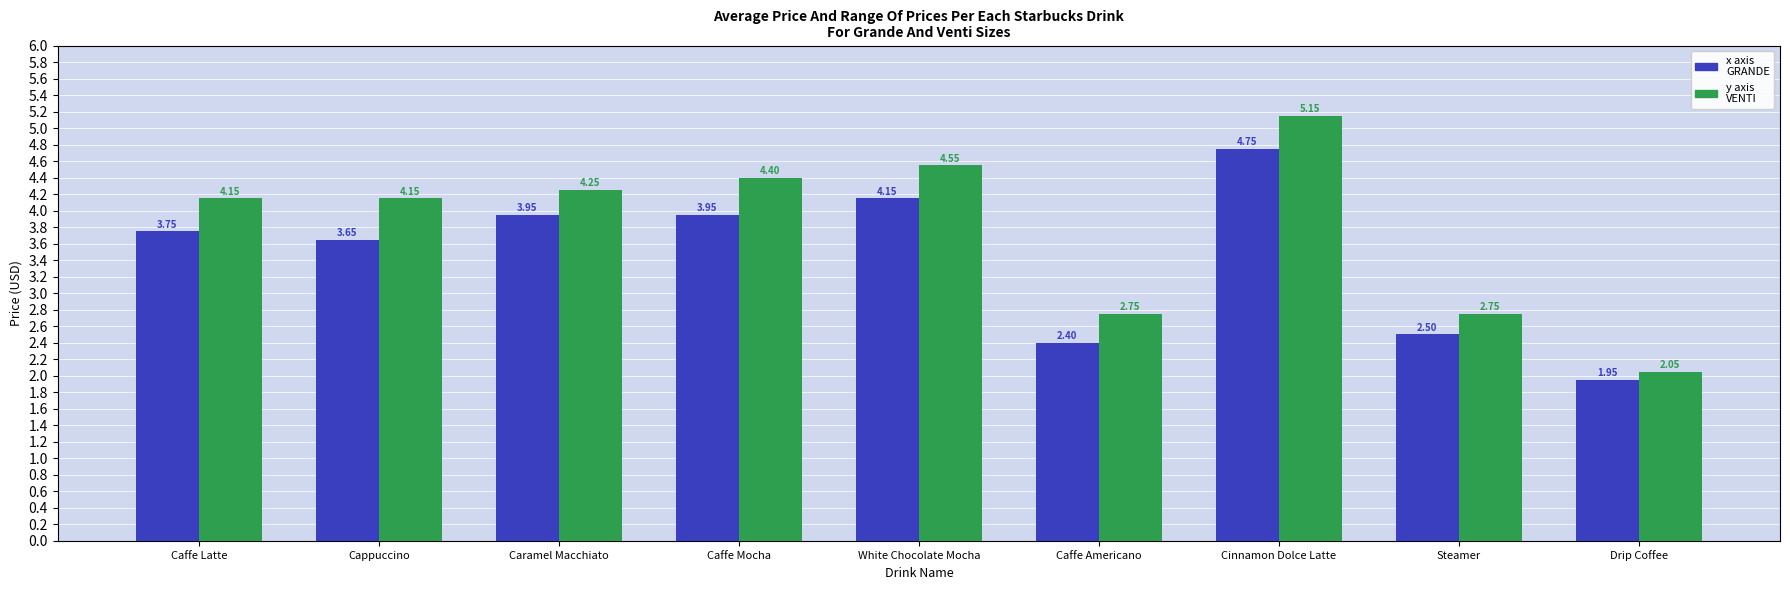

Which label corresponds to the smallest value in the chart?

Drip Coffee